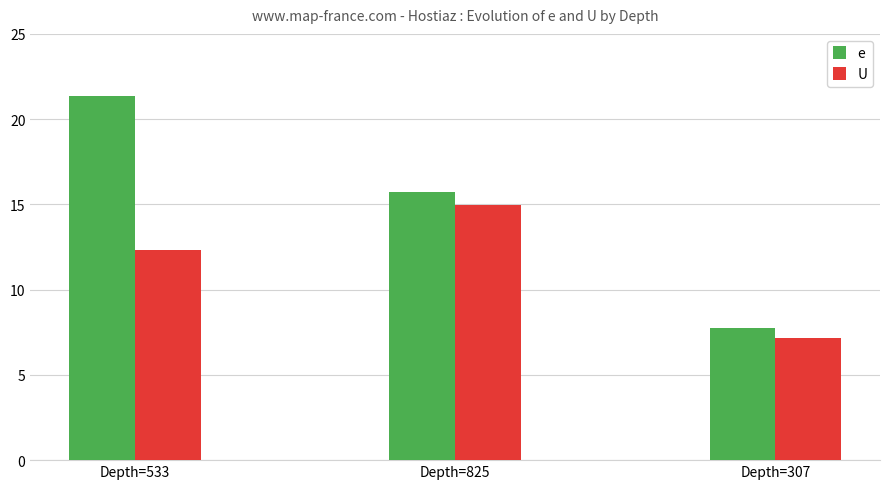

Reading left to right, list all the values displayed in this chart.

e: Depth=533=21.3	Depth=825=15.8	Depth=307=7.8
U: Depth=533=12.3	Depth=825=15.0	Depth=307=7.2